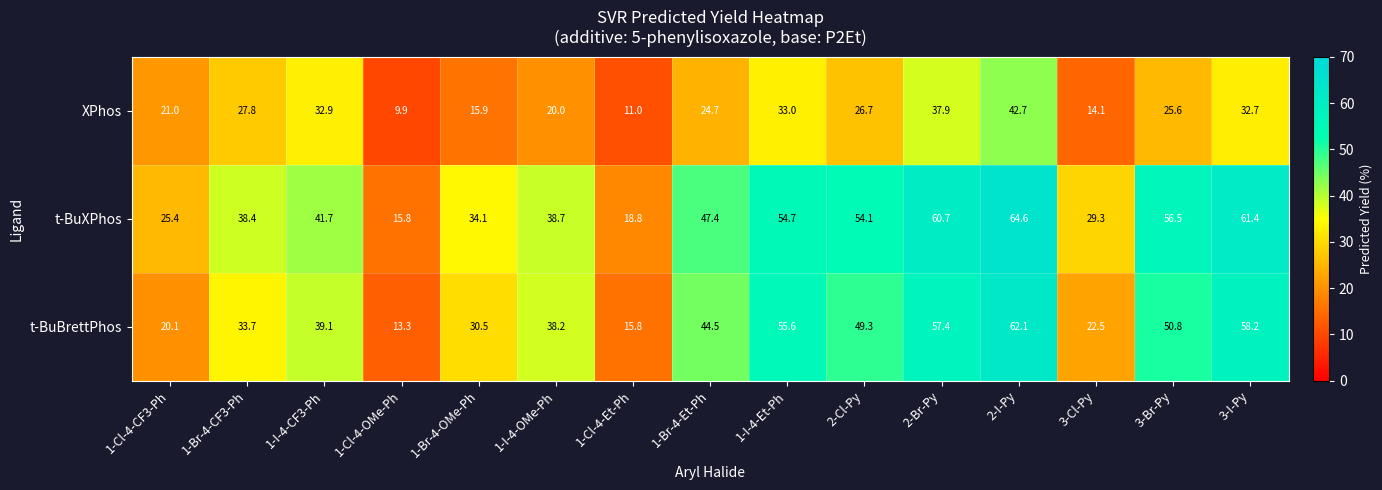

At which label is t-BuXPhos closest to 40?

1-I-4-OMe-Ph